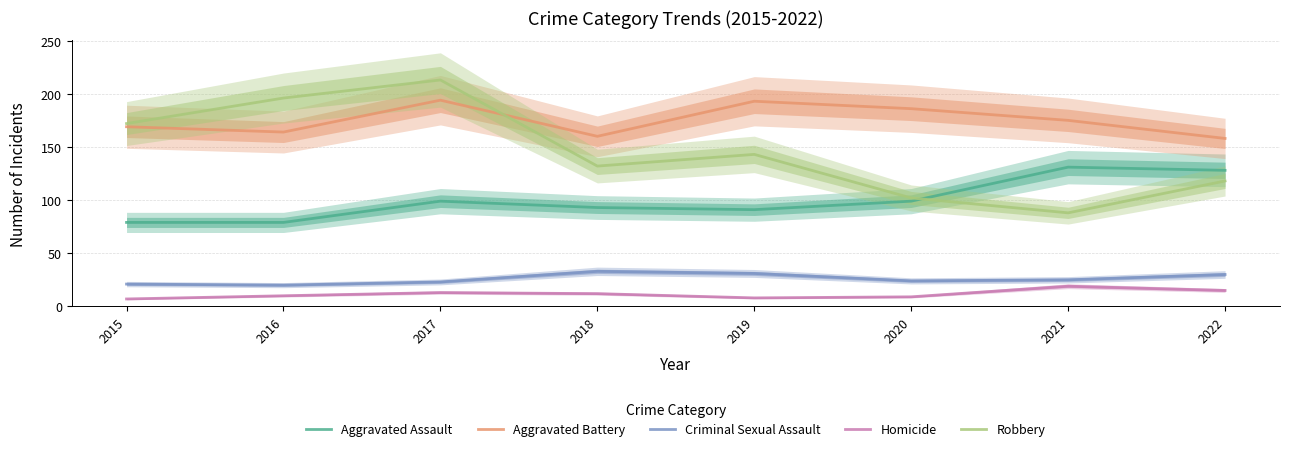

Rank the series at 2022 from highest to lowest value.

Aggravated Battery, Aggravated Assault, Robbery, Criminal Sexual Assault, Homicide